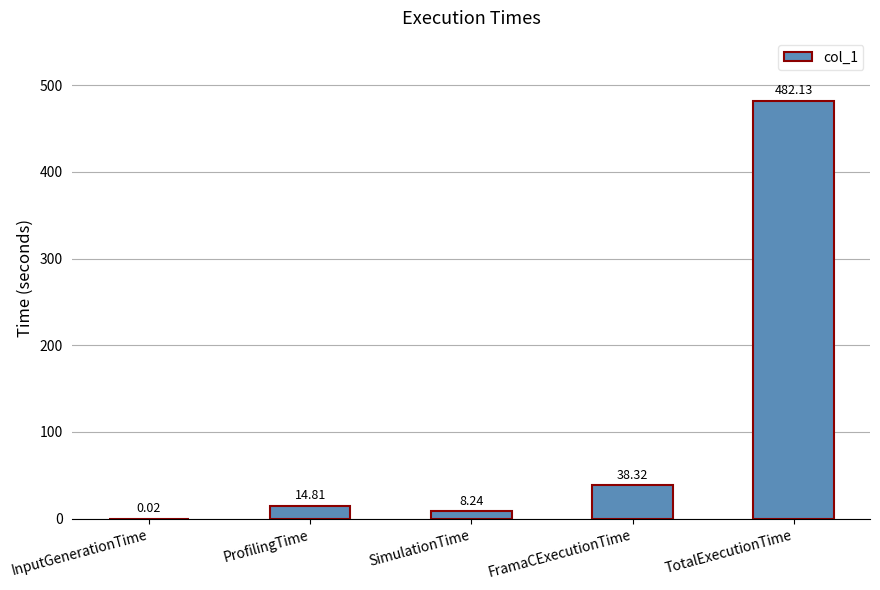

Which category has the highest value across all series?

TotalExecutionTime